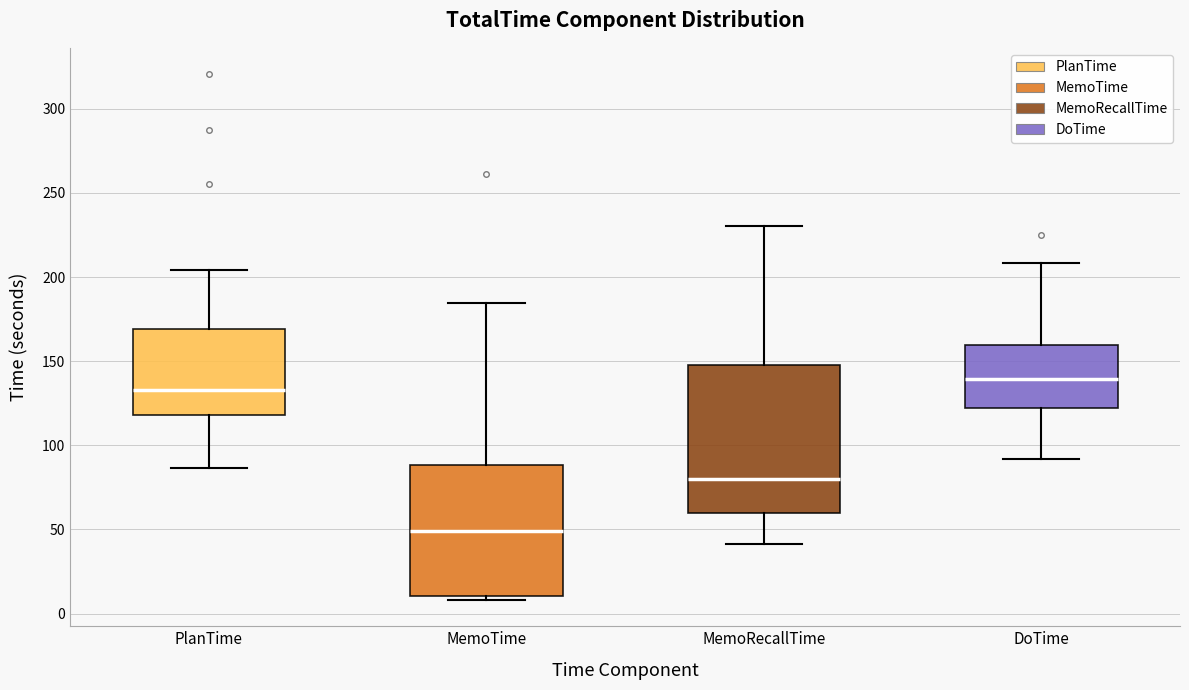

Which box's median line is the highest?

DoTime